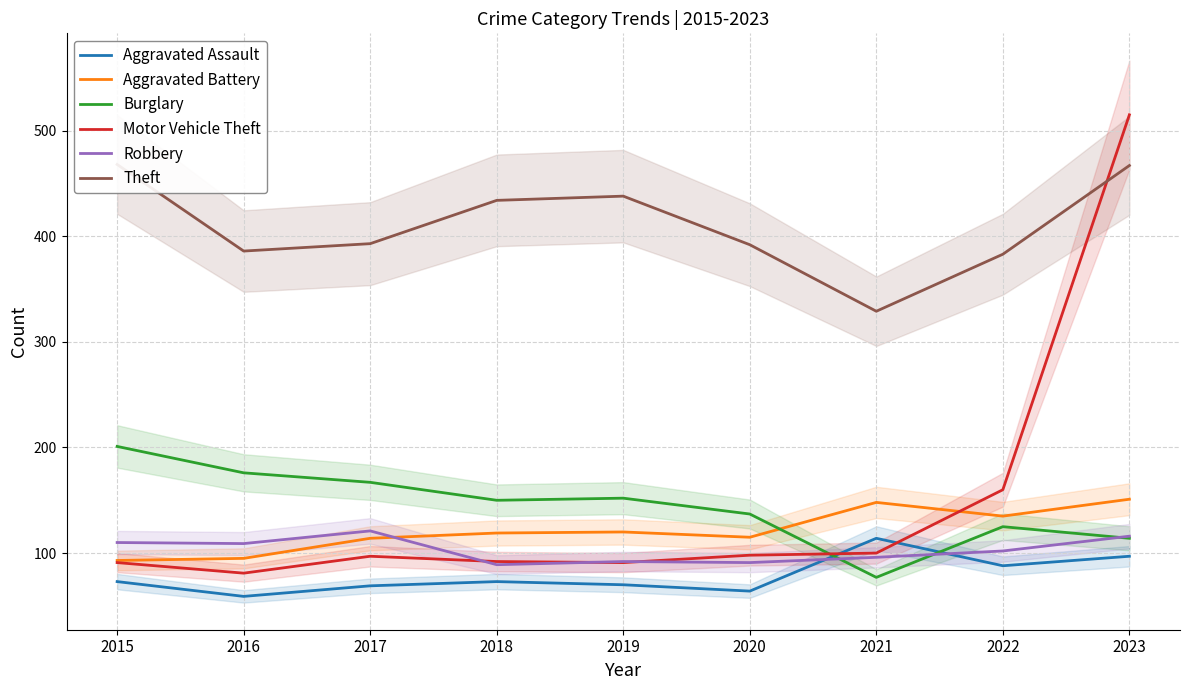

How many series are shown in this chart?

6